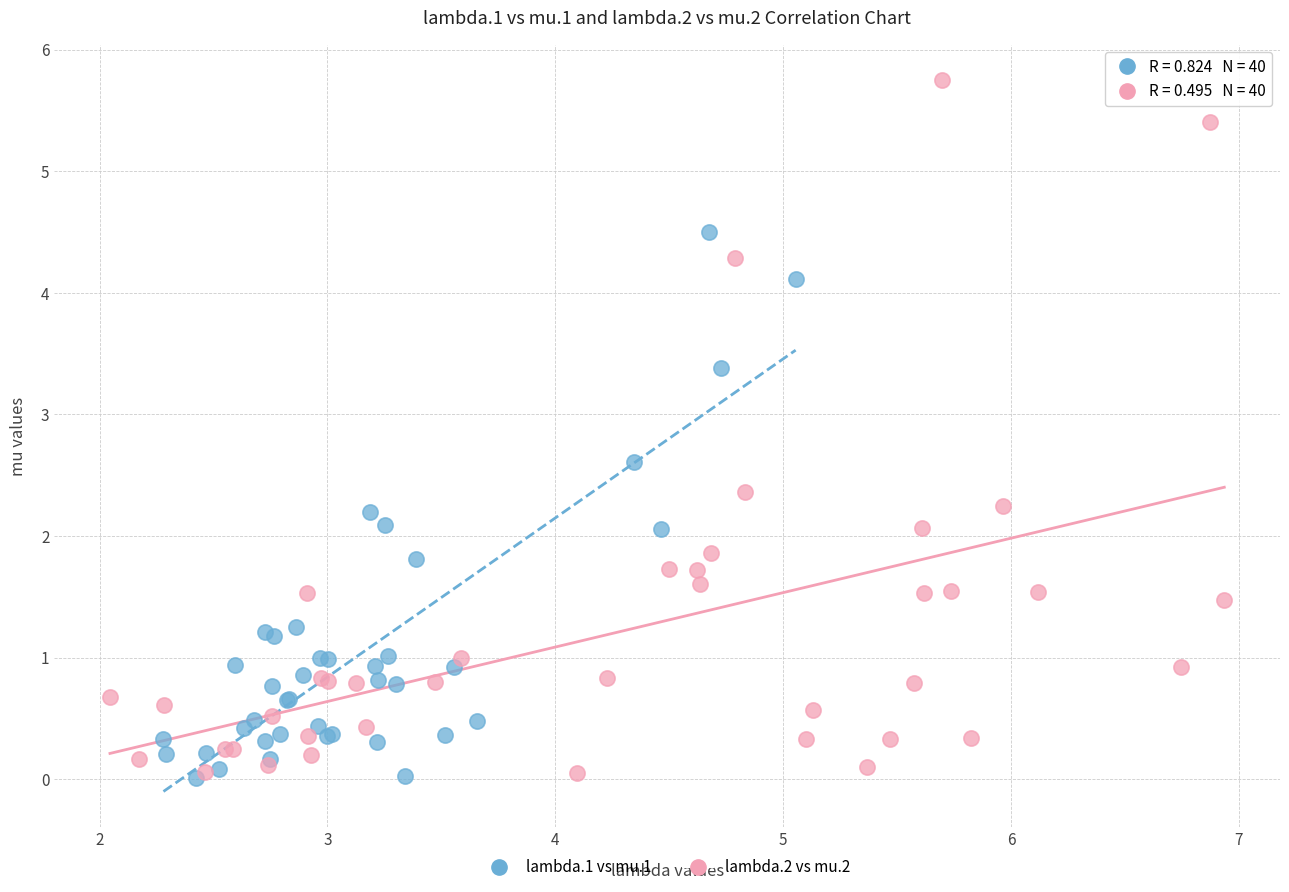

Which series has the largest Y range (max minus min)?

lambda.2 vs mu.2